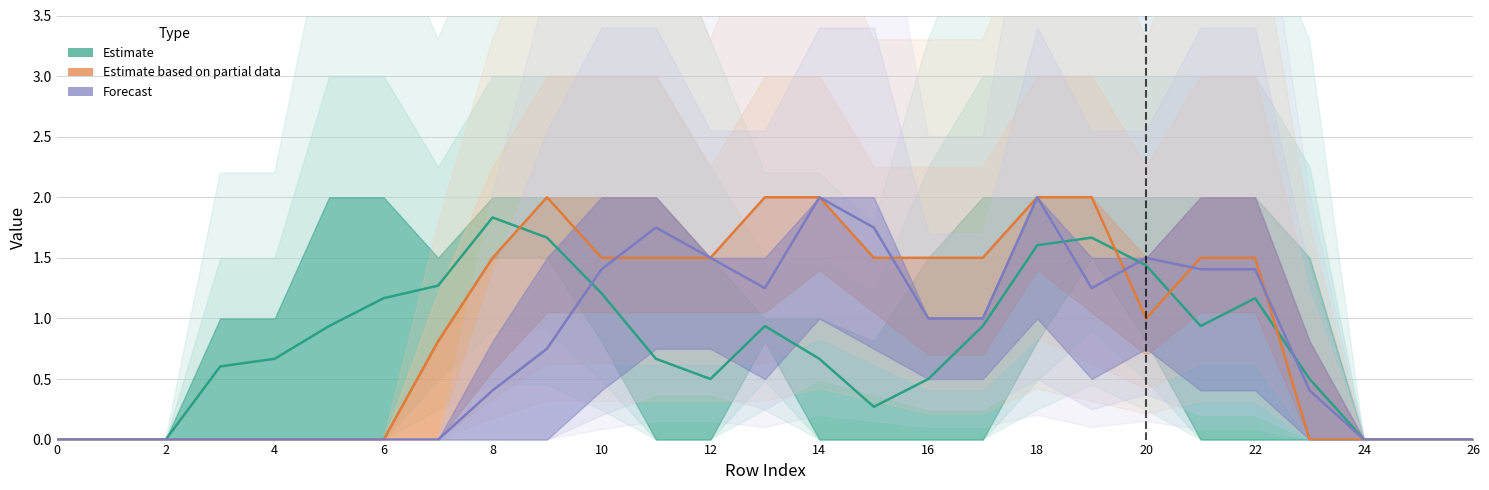

The Forecast series shows 2.0 at 18. True or false?

True